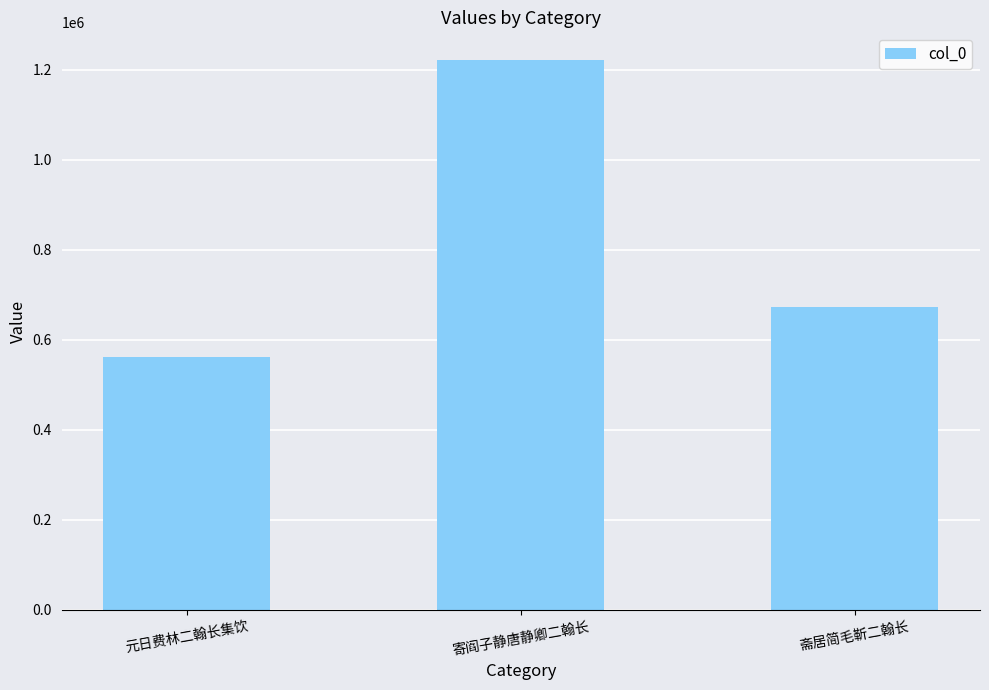

Which label corresponds to the smallest value in the chart?

元日费林二翰长集饮